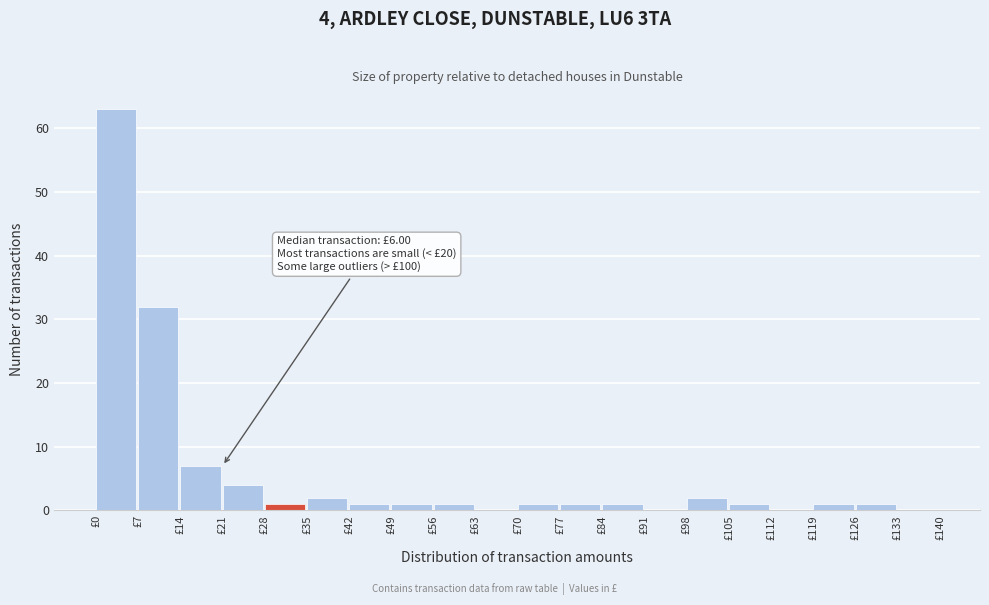

Which range on the x-axis has the tallest bar?

0 to 7